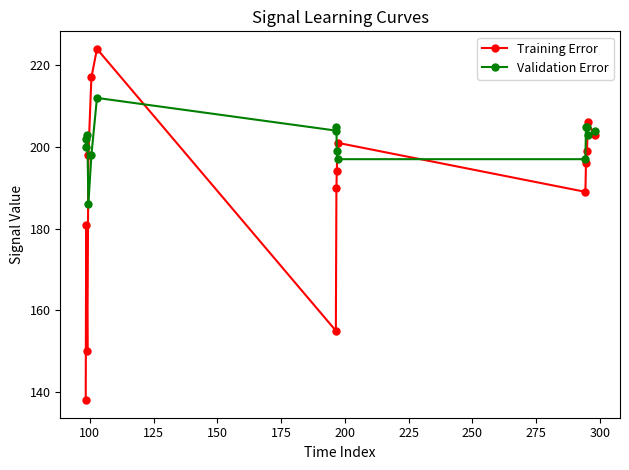

Reading left to right, transcribe all the data shown in this chart.

Training Error: 138	181	150	198	217	224	155	190	194	201	189	196	199	206	203
Validation Error: 200	202	203	186	198	212	204	205	199	197	197	205	205	203	204